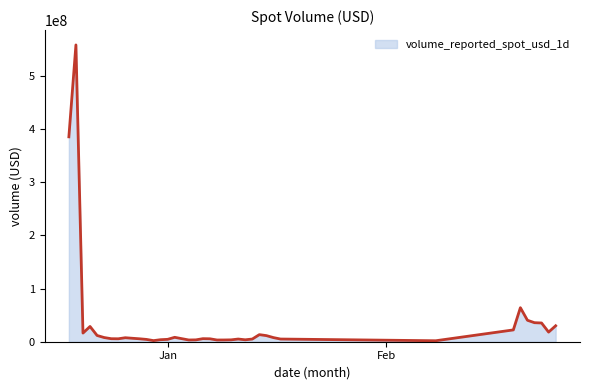

What is the maximum value shown in the chart?

558299326.7